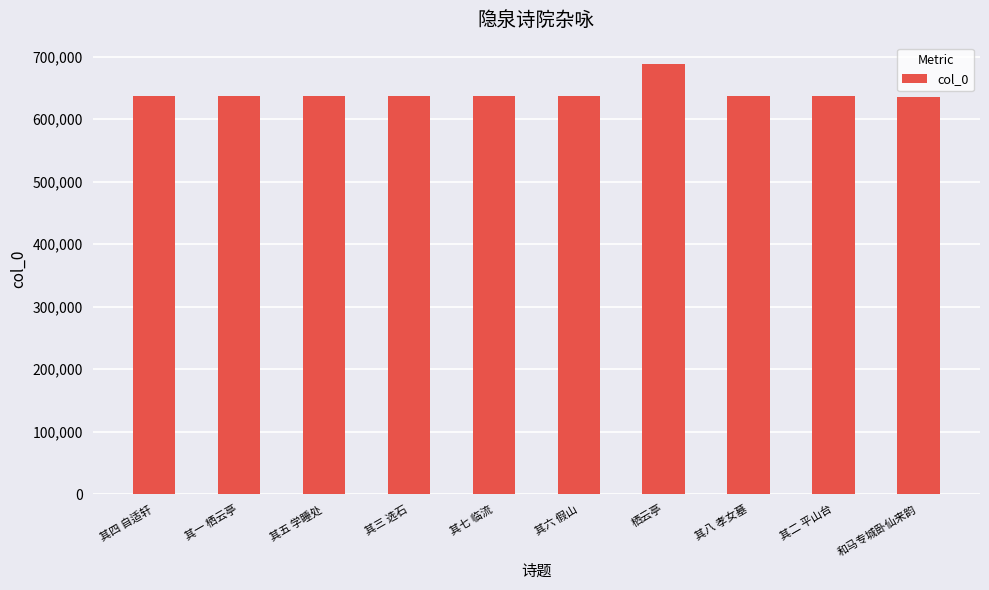

What is the ratio of the value at 其八 孝女墓 to the value at 其七 临流?

1.0